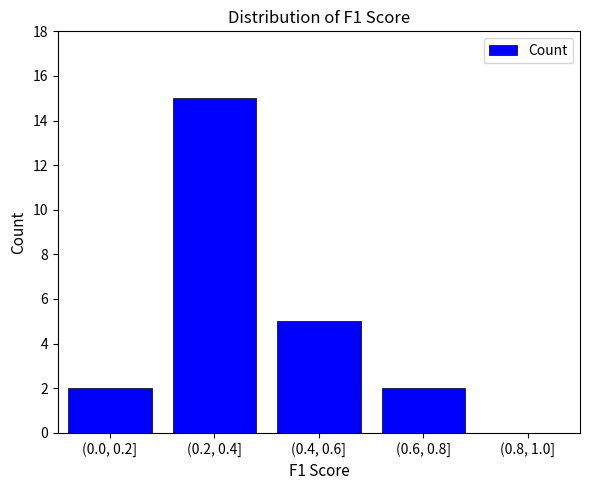

Reading left to right, list all the values displayed in this chart.

(0.0, 0.2]=2	(0.2, 0.4]=15	(0.4, 0.6]=5	(0.6, 0.8]=2	(0.8, 1.0]=0